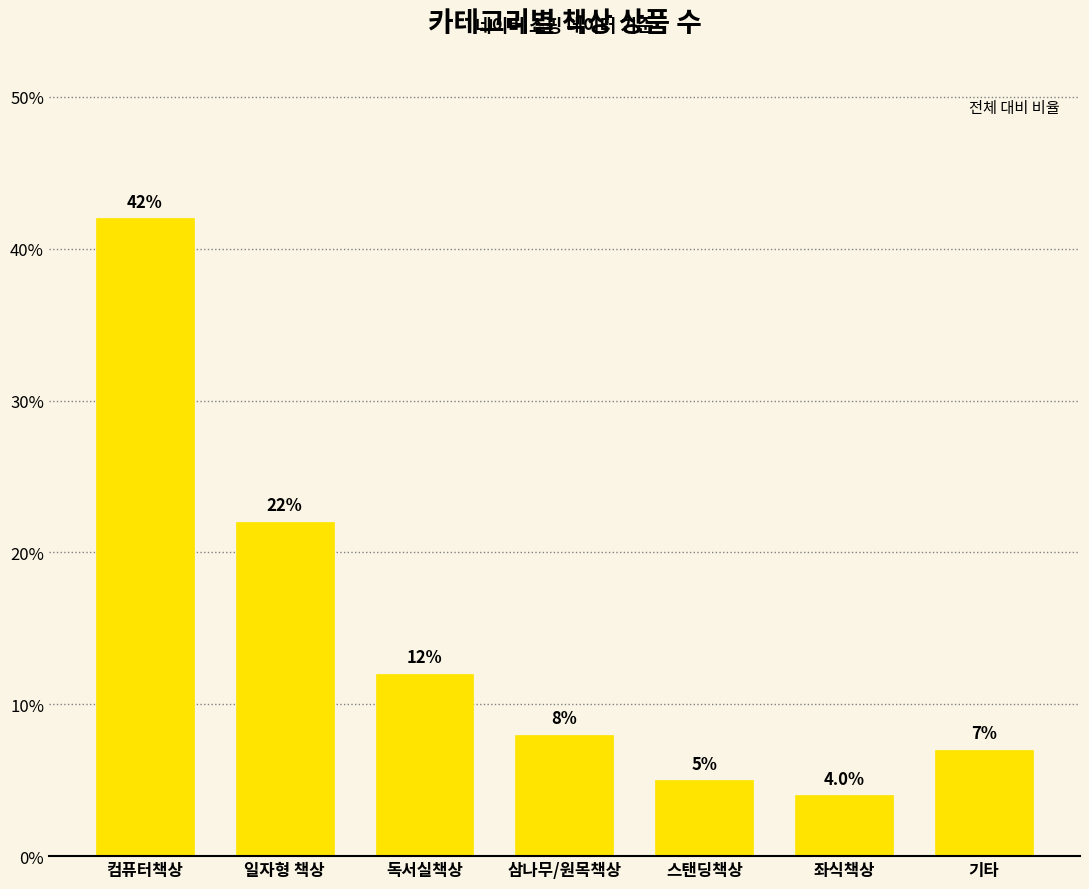

Is it true that the value at 독서실책상 is 19.5?

False